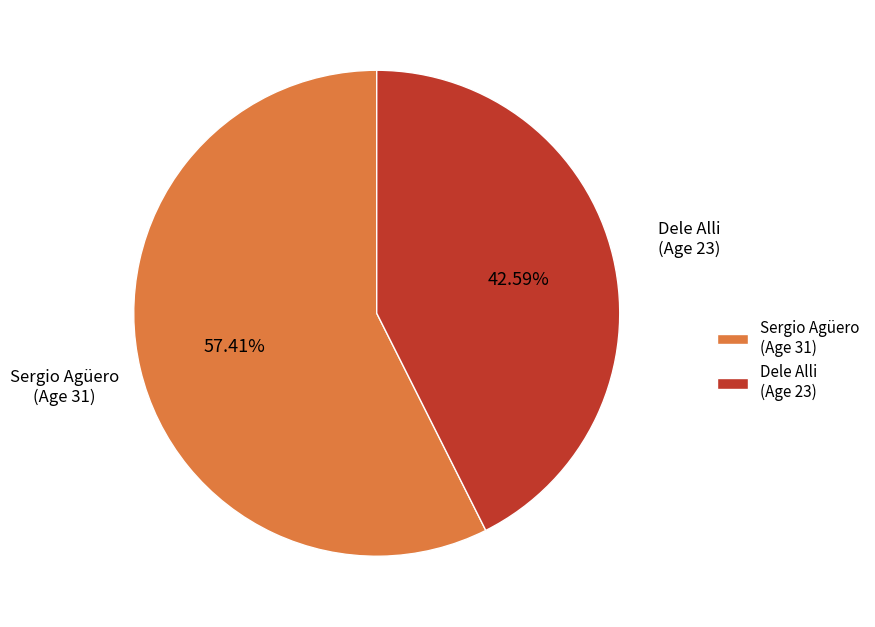

Rank the categories by value from highest to lowest.

Sergio Agüero (Age 31), Dele Alli (Age 23)